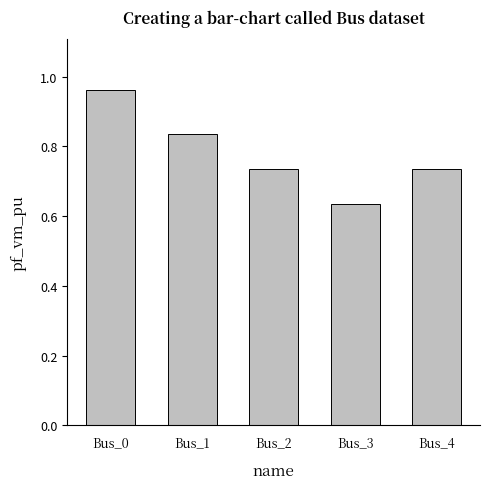

What is the difference between the maximum and minimum values?

0.3